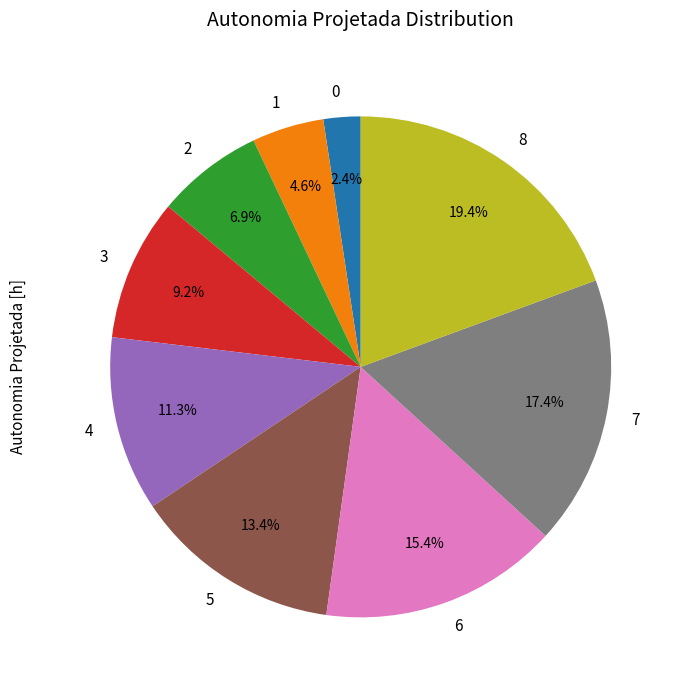

Does any single category account for the majority?

No